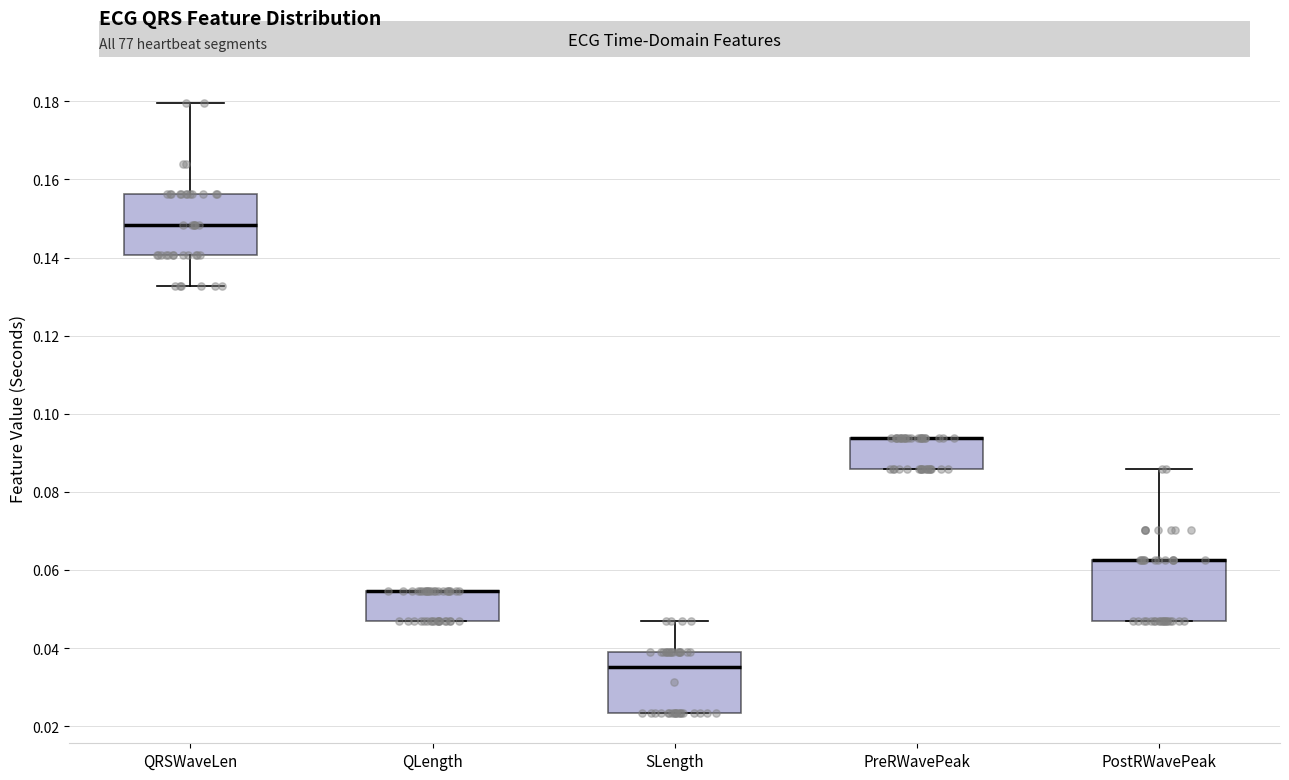

Reading left to right, read every box against the y-axis: the position of its median line, the range the box covers, and the ends of its whiskers. The values are not printed on the chart, so give them approximately, as read against the axis.

QRSWaveLen: median 0.148, box 0.140 to 0.156, whiskers 0.132 to 0.180
QLength: median 0.054 (drawn on the box's upper edge), box 0.046 to 0.054, whiskers 0.046 to 0.054
SLength: median 0.036, box 0.024 to 0.040, whiskers 0.024 to 0.046
PreRWavePeak: median 0.094 (drawn on the box's upper edge), box 0.086 to 0.094, whiskers 0.086 to 0.094
PostRWavePeak: median 0.062 (drawn on the box's upper edge), box 0.046 to 0.062, whiskers 0.046 to 0.086